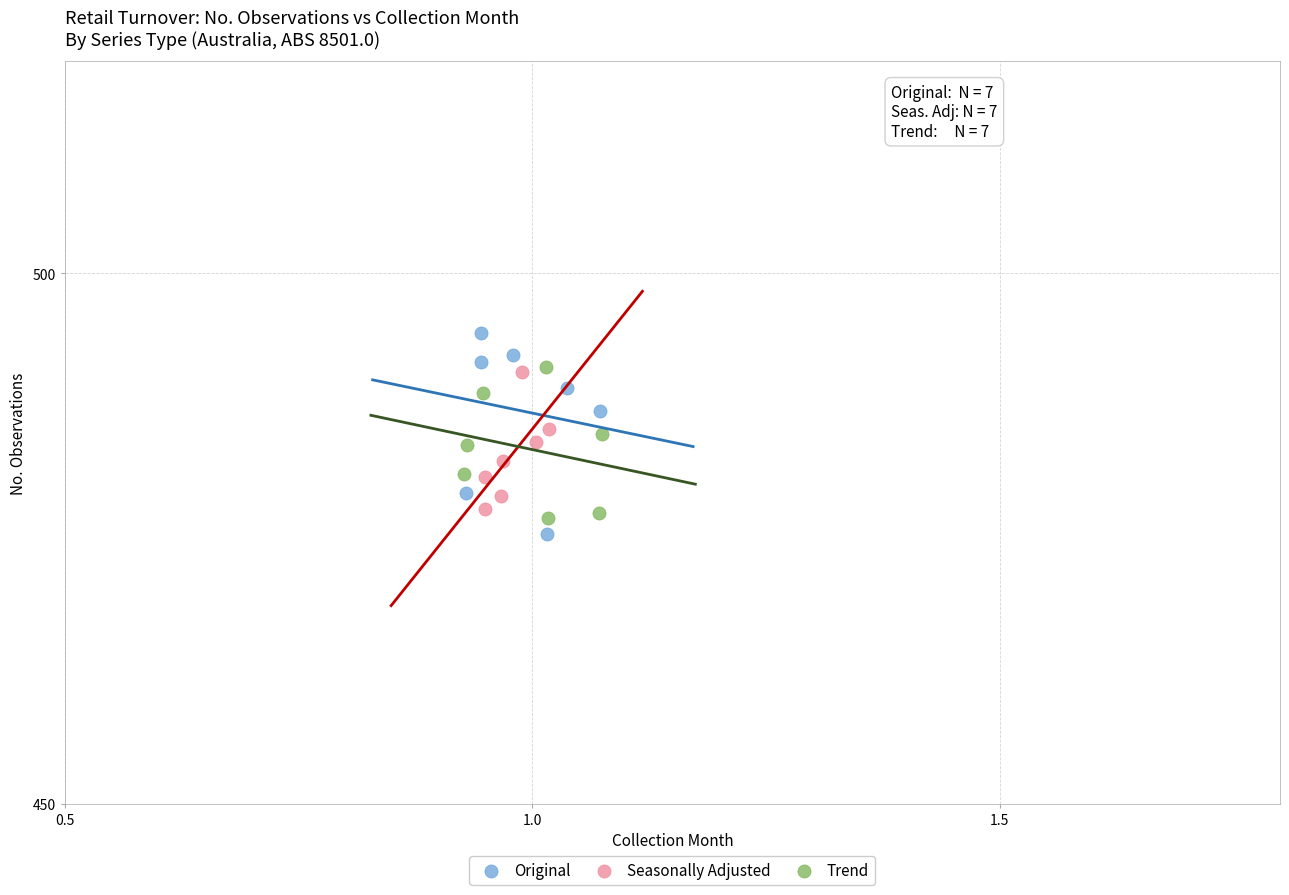

Which series reaches the minimum Y coordinate?

Original